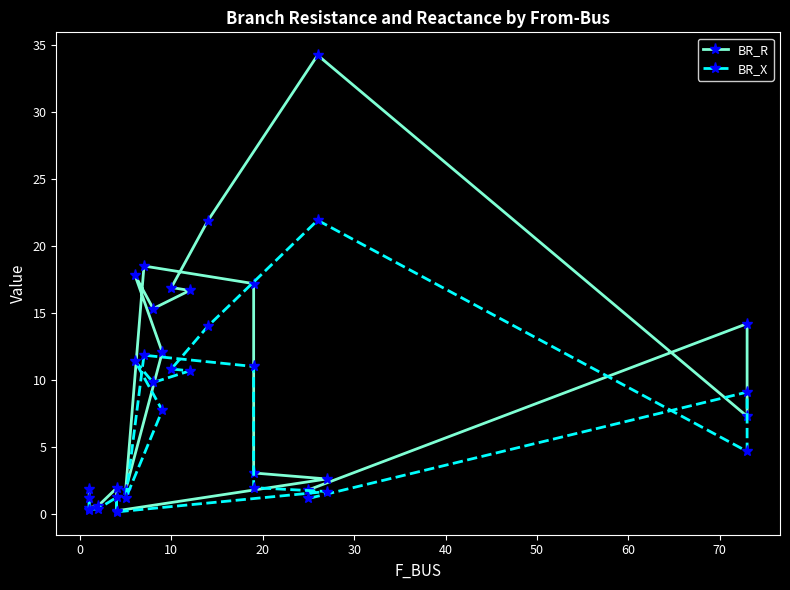

What is the maximum value for BR_X?

21.9